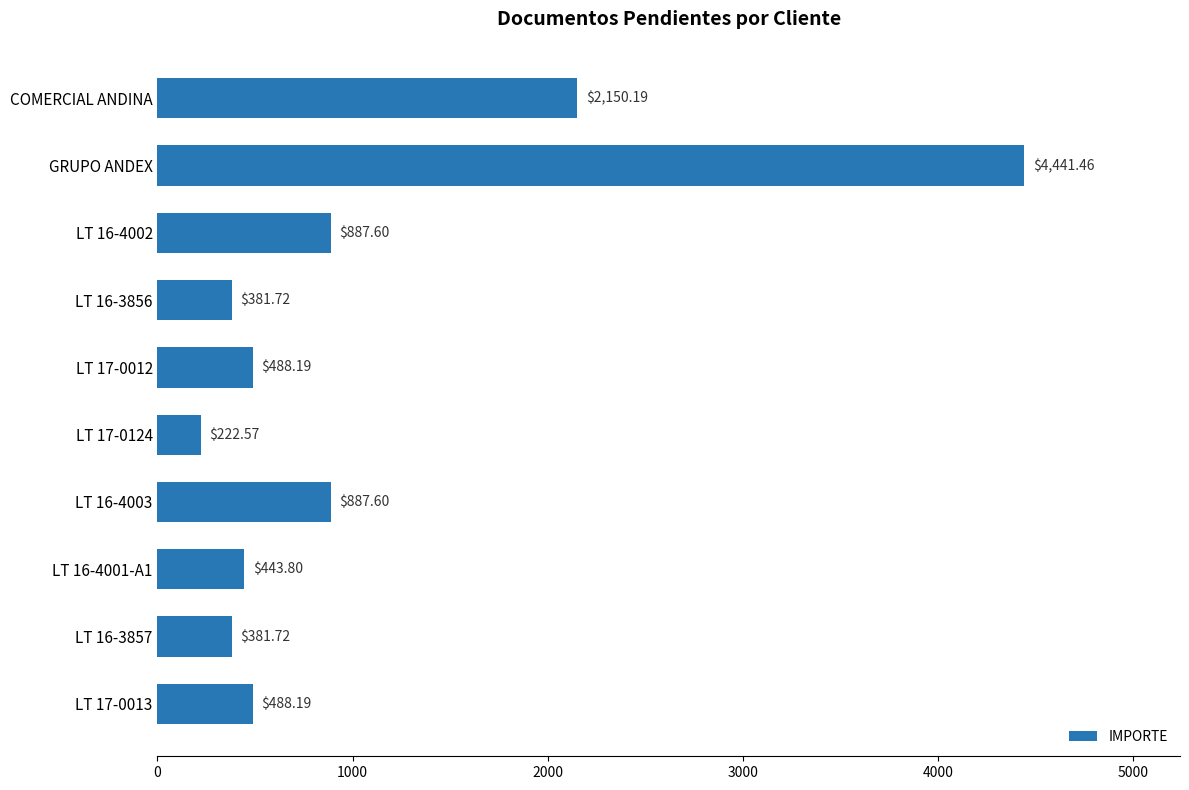

Where is the data nearest to the value 2332?

COMERCIAL ANDINA